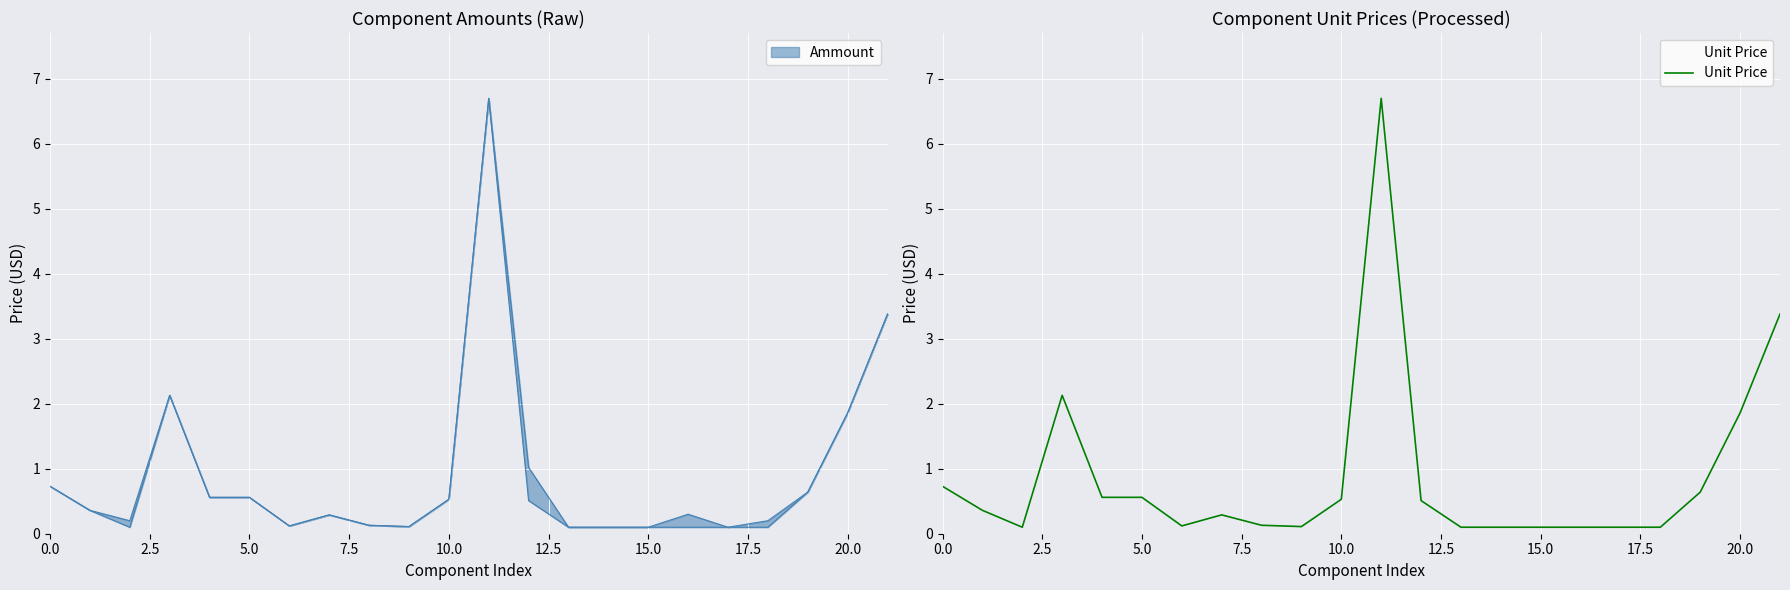

What is the value of the 12th point from the left?

6.7